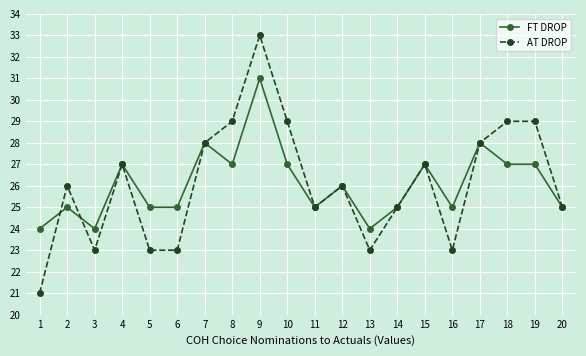

How many series are shown in this chart?

2